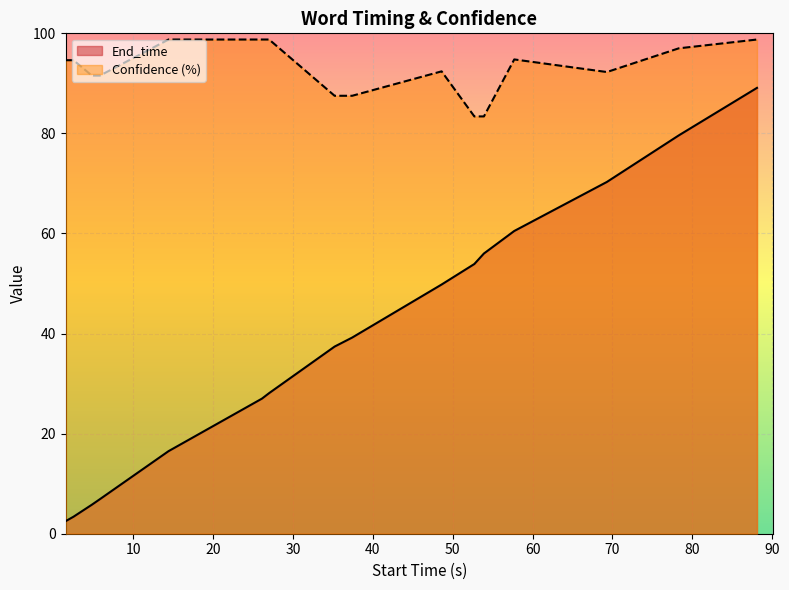

What are all the series names shown in the legend?

End_time, Confidence (%)